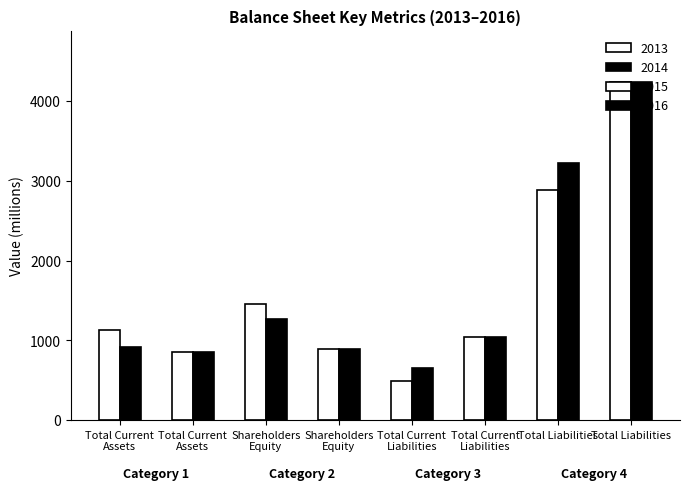

How many values in the 2015 series are below 1045?

2